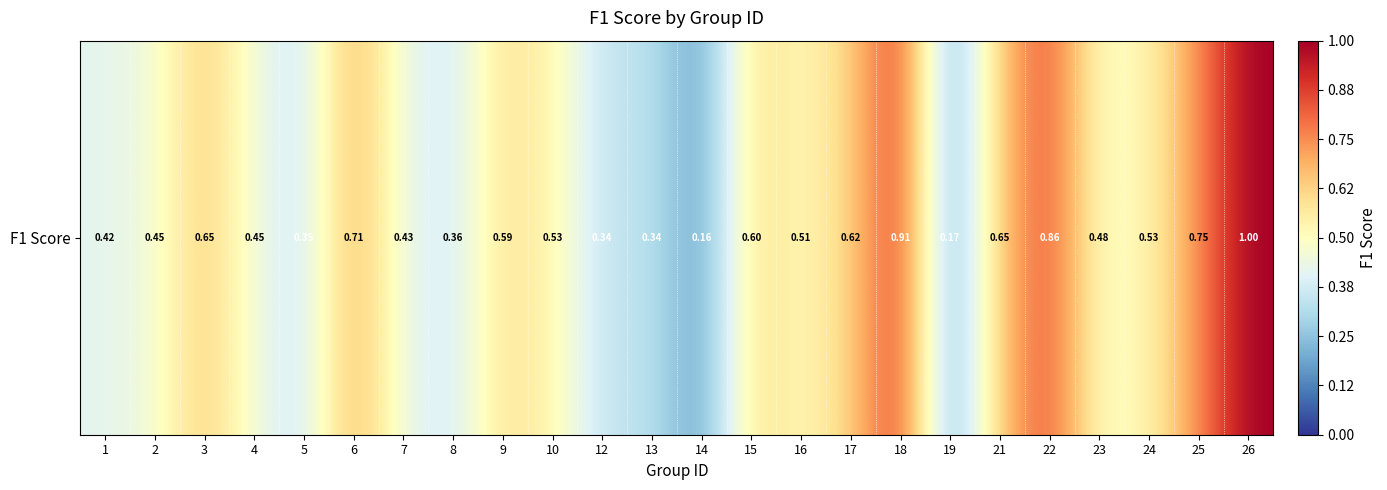

Rank the categories by value from lowest to highest.

14, 19, 12, 13, 5, 8, 1, 7, 4, 2, 23, 16, 24, 10, 9, 15, 17, 21, 3, 6, 25, 22, 18, 26